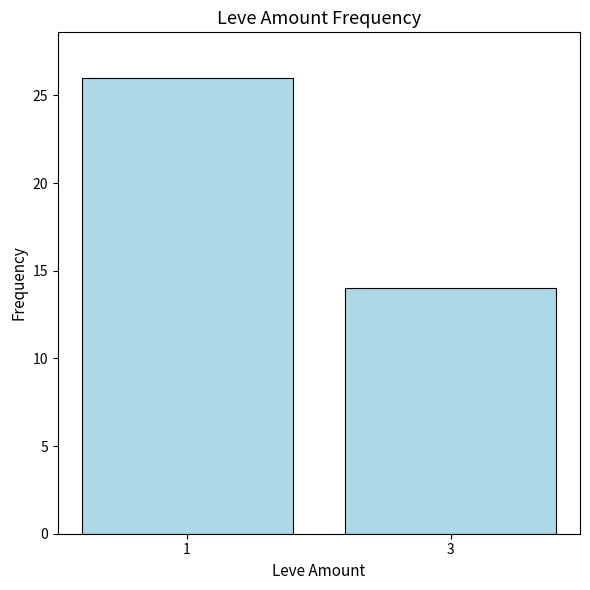

Count the number of data series in this chart.

1